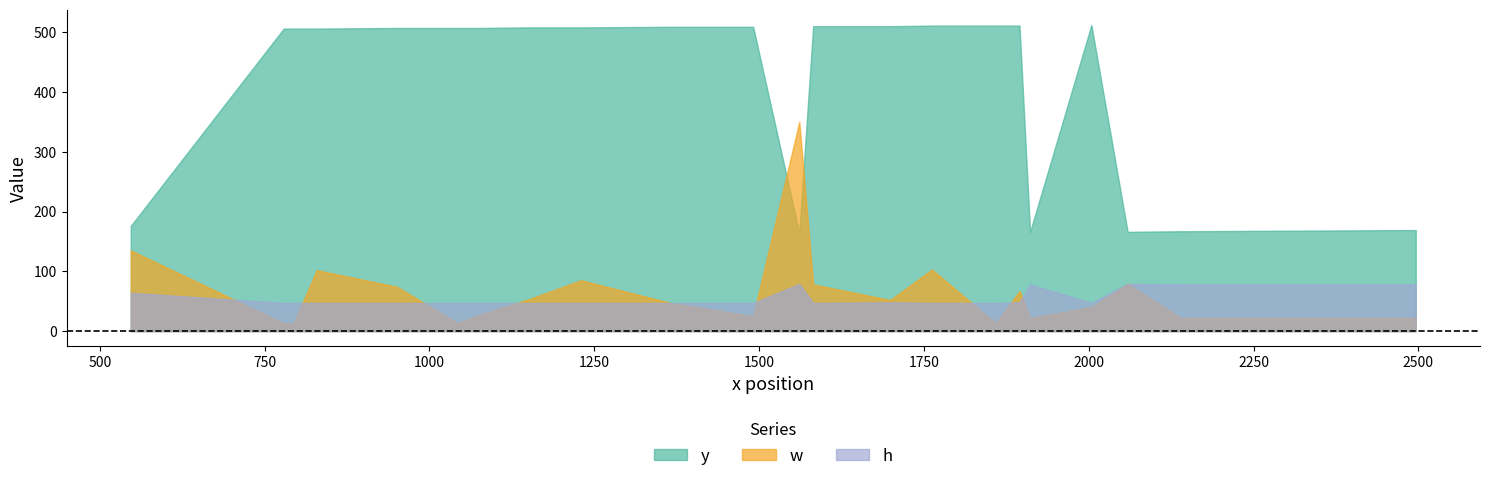

What is the value of the y point at the 17th from the left?

510